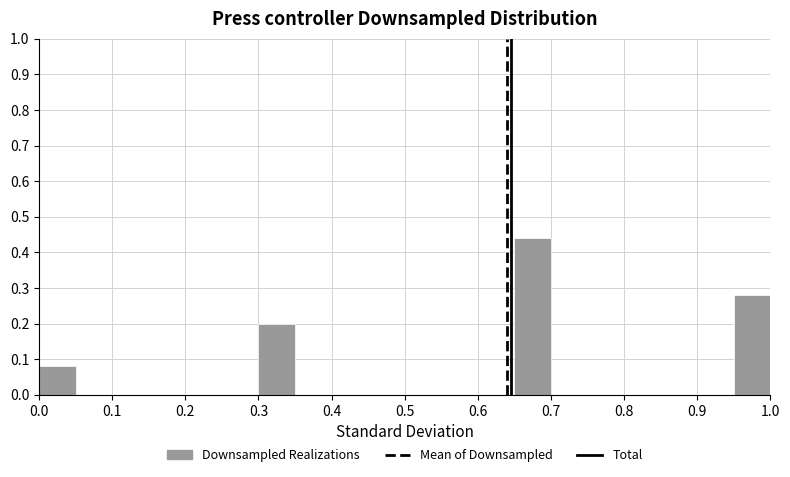

Reading left to right, list every bar in this chart as the range it spans on the x-axis followed by its height. The values are not printed on the chart, so give them approximately, as read against the axis.

0.00 to 0.05: 0.08
0.05 to 0.10: 0
0.10 to 0.15: 0
0.15 to 0.20: 0
0.20 to 0.25: 0
0.25 to 0.30: 0
0.30 to 0.35: 0.20
0.35 to 0.40: 0
0.40 to 0.45: 0
0.45 to 0.50: 0
0.50 to 0.55: 0
0.55 to 0.60: 0
0.60 to 0.65: 0
0.65 to 0.70: 0.44
0.70 to 0.75: 0
0.75 to 0.80: 0
0.80 to 0.85: 0
0.85 to 0.90: 0
0.90 to 0.95: 0
0.95 to 1.00: 0.28